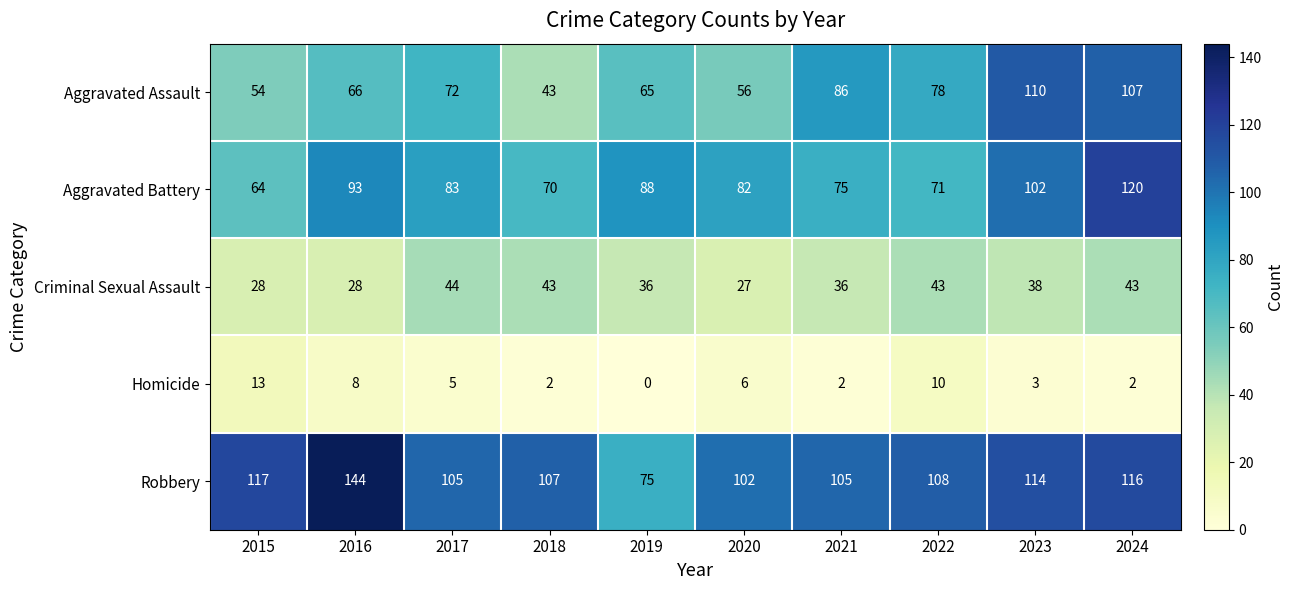

What is the total value across all series at 2022?

310